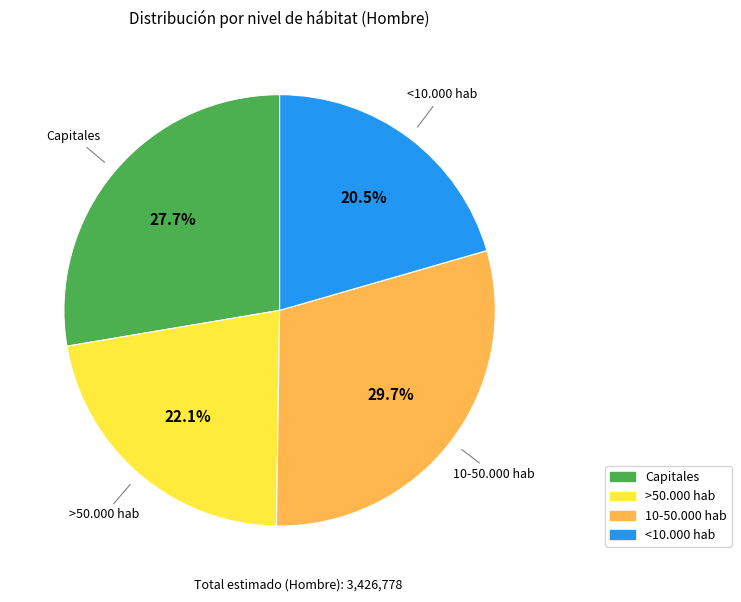

Is there any slice that represents more than half of the pie?

No